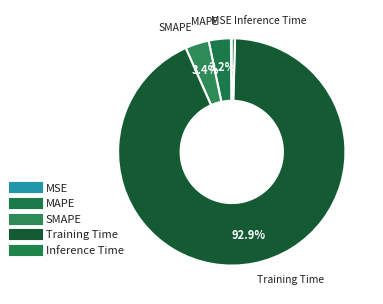

The MSE slice represents 0% of the pie. True or false?

True